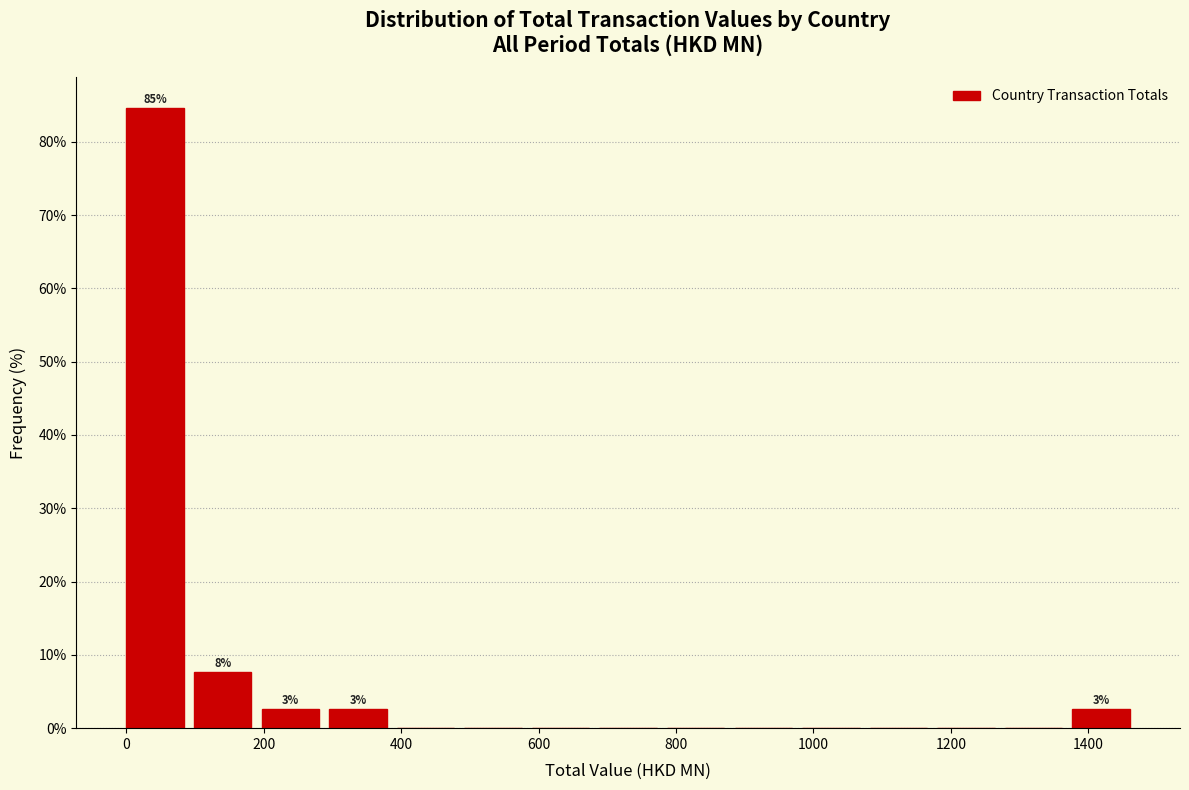

Over which range of the x-axis is the bar tallest?

0 to 100